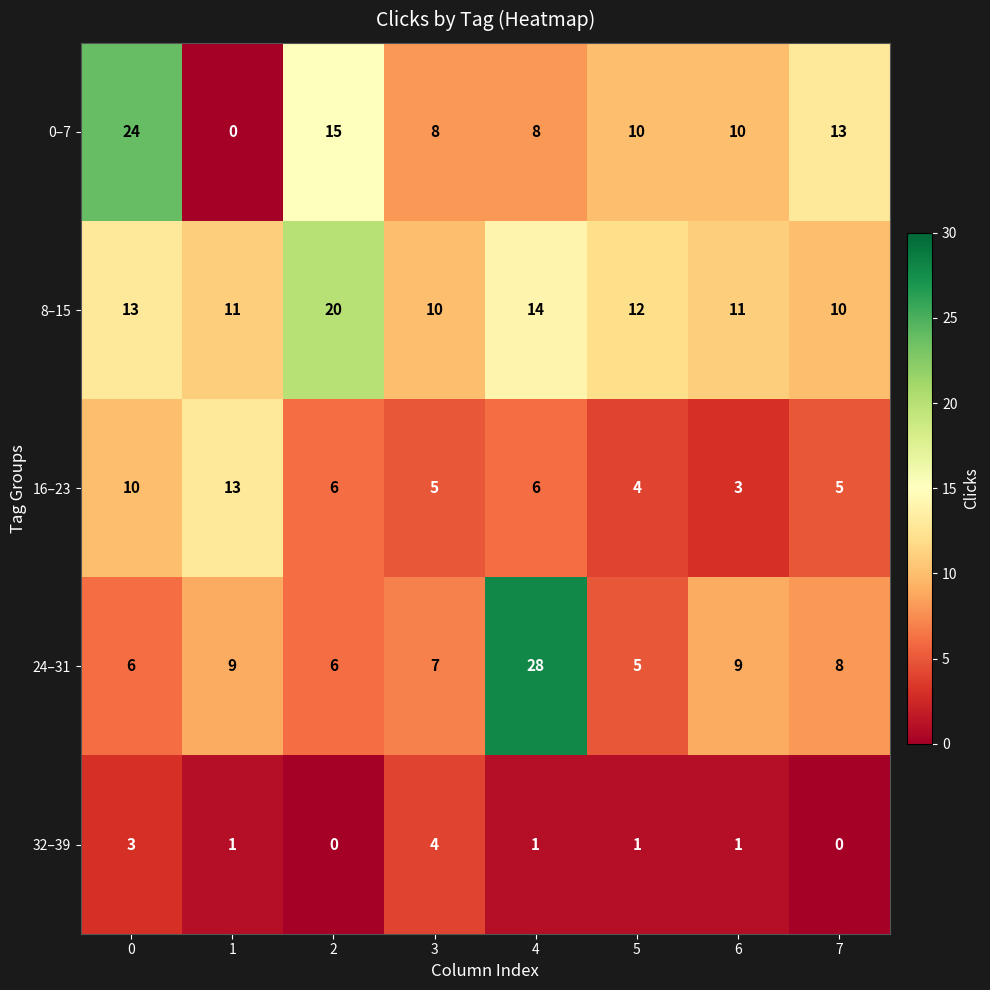

What is the sum of all 8–15 values?

101